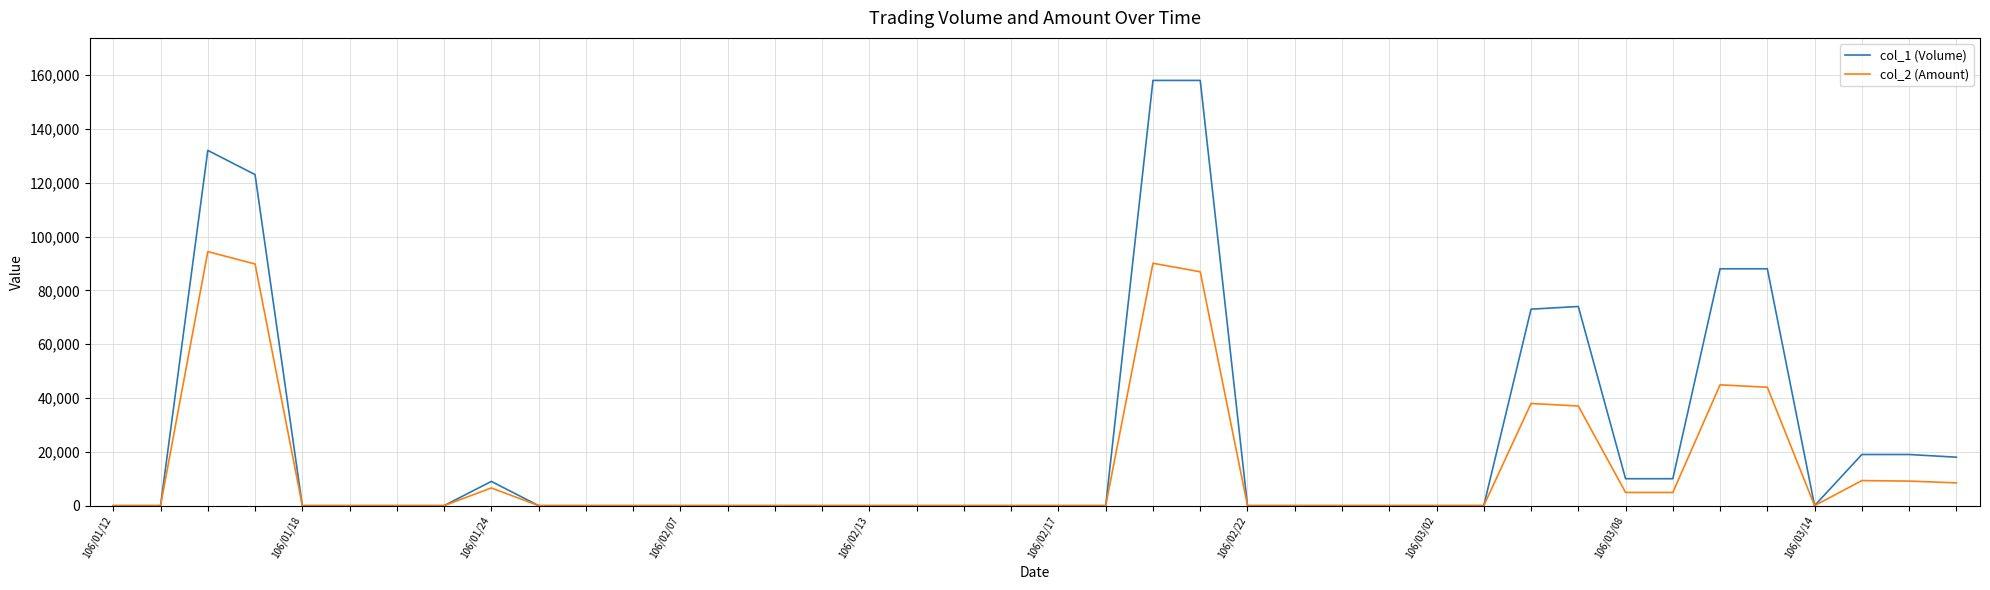

Which series has the widest spread of values?

col_1 (Volume)